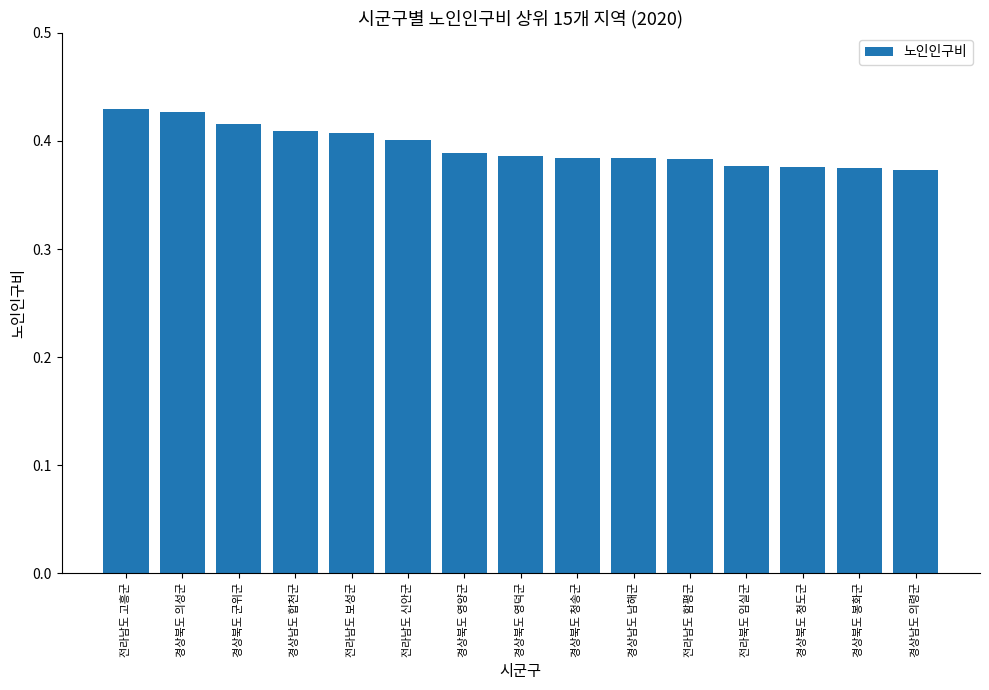

What is the sum of the values at 전라남도 신안군 and 전라남도 함평군?

0.8